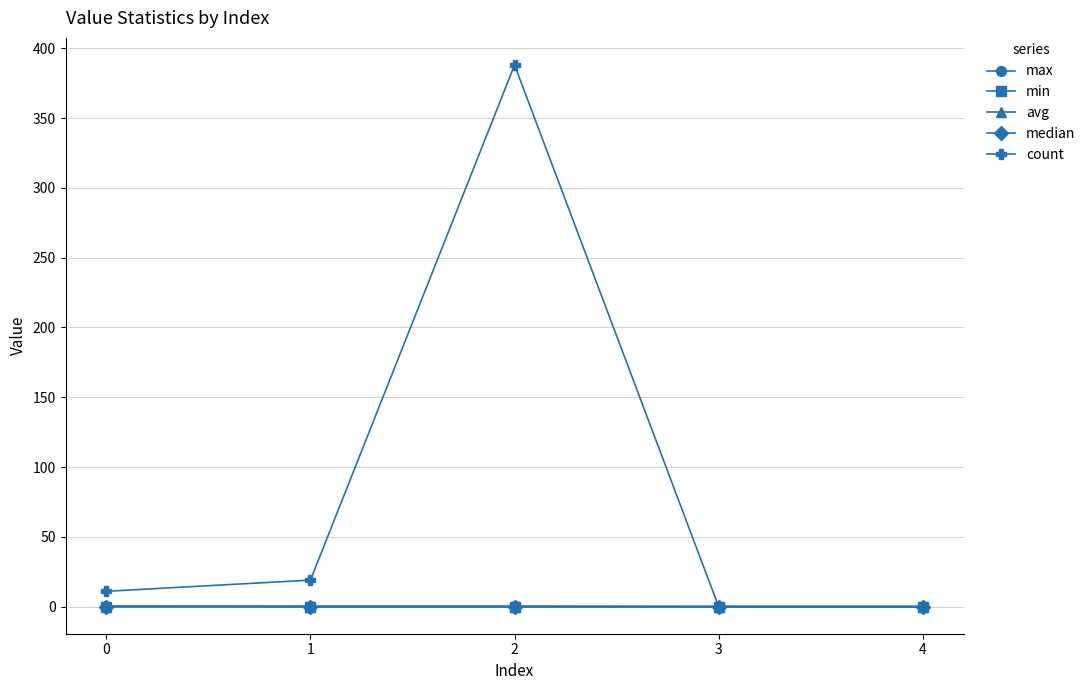

Which series has the largest total across all categories?

count